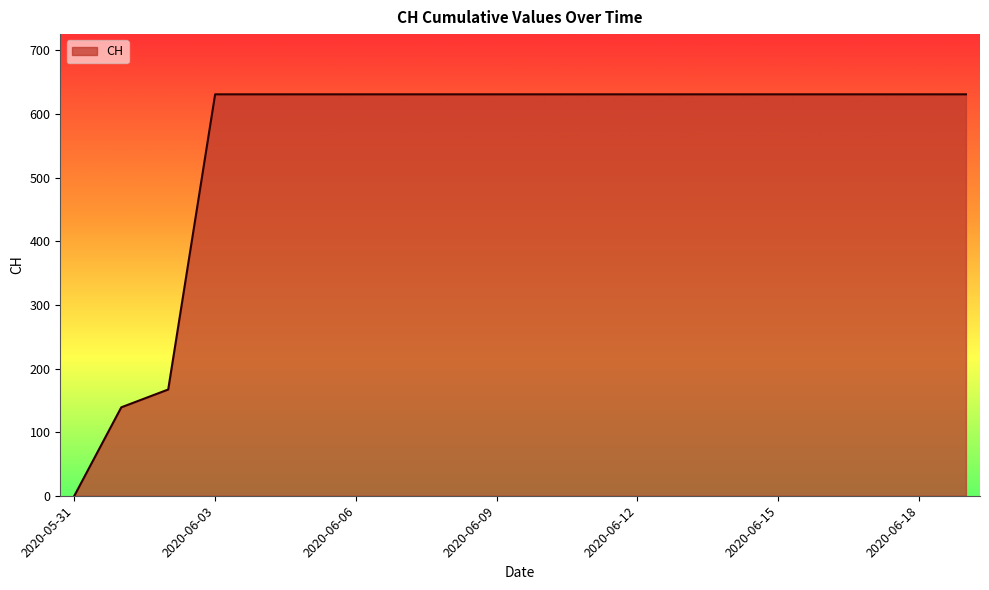

What is the maximum value shown in the chart?

631